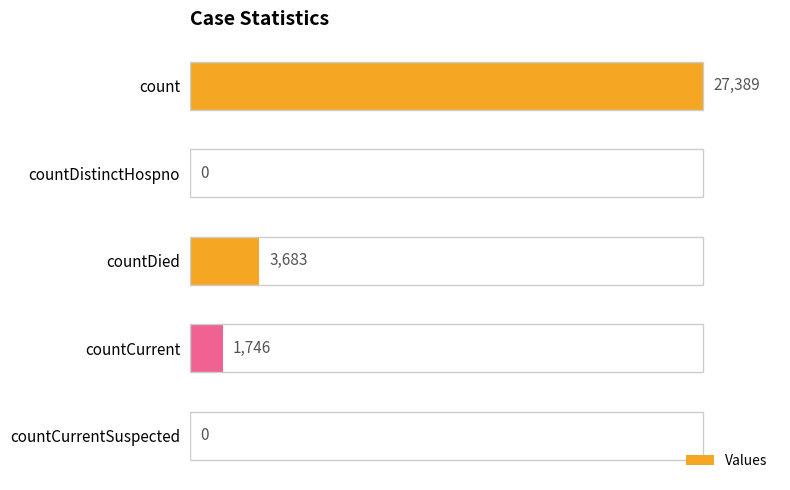

Is it true that the value at count is 27389?

True